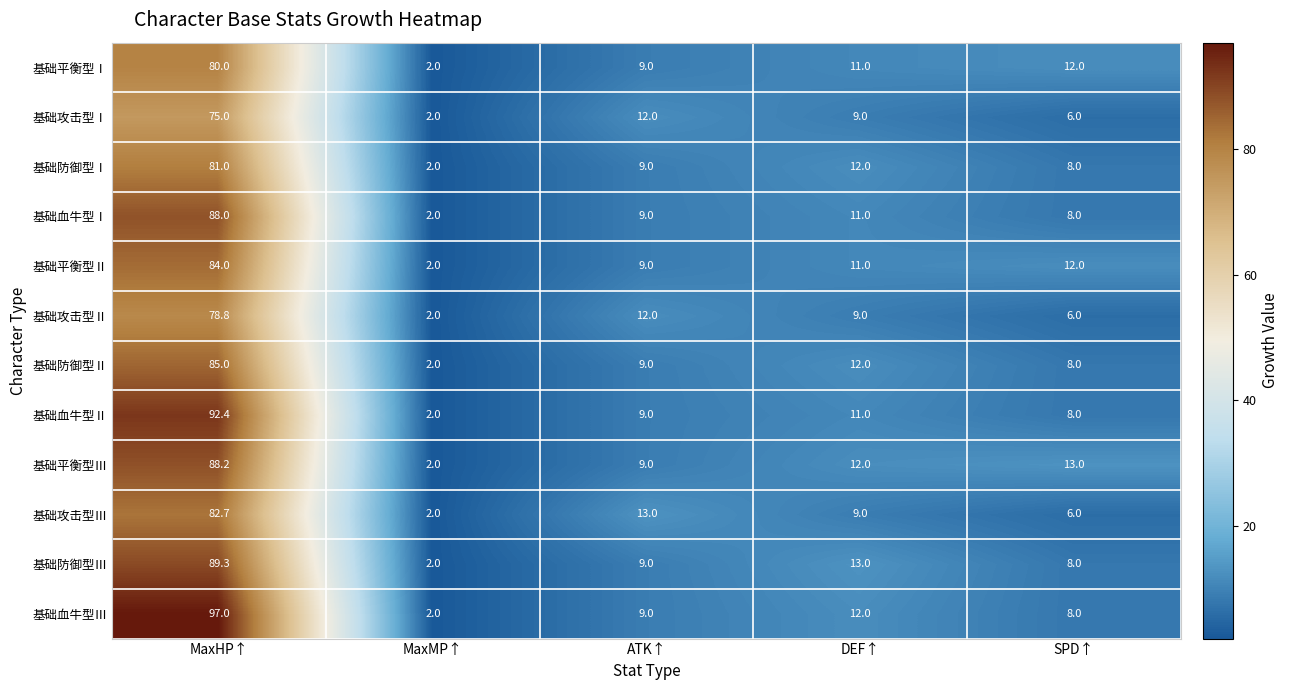

List the series in order of their peak value, highest first.

基础血牛型Ⅲ, 基础血牛型Ⅱ, 基础防御型Ⅲ, 基础平衡型Ⅲ, 基础血牛型Ⅰ, 基础防御型Ⅱ, 基础平衡型Ⅱ, 基础攻击型Ⅲ, 基础防御型Ⅰ, 基础平衡型Ⅰ, 基础攻击型Ⅱ, 基础攻击型Ⅰ